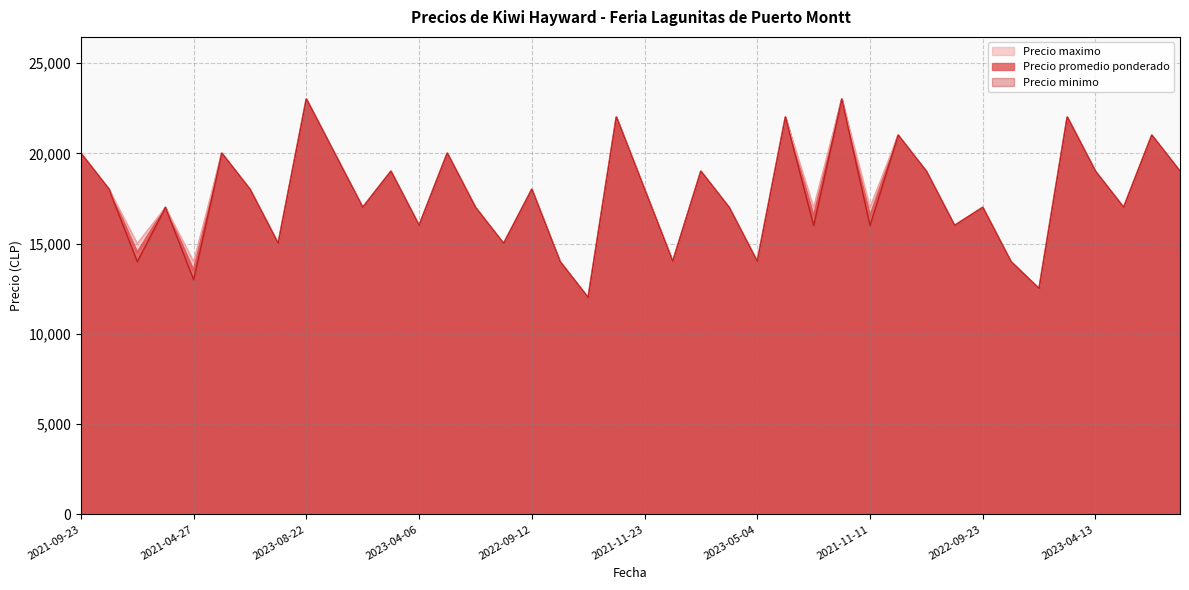

Which series changed the most between 2023-04-25 and 2023-05-04?

Precio promedio ponderado